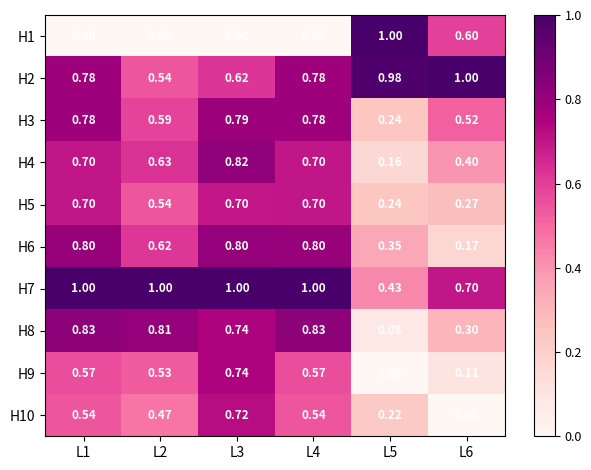

Is the value of H6 at L5 greater than the value of H9 at L5?

Yes